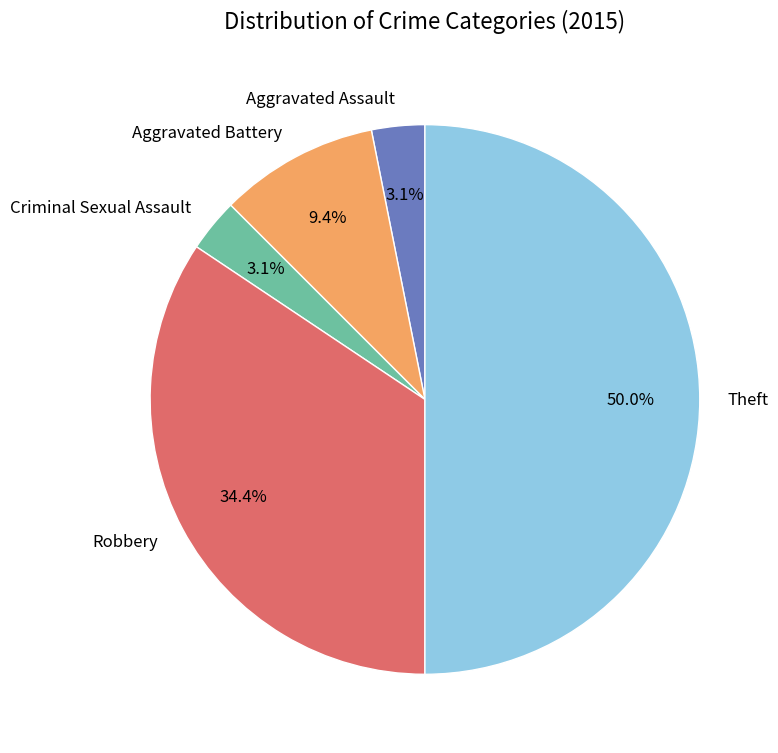

Between Aggravated Assault and Robbery, which is larger?

Robbery